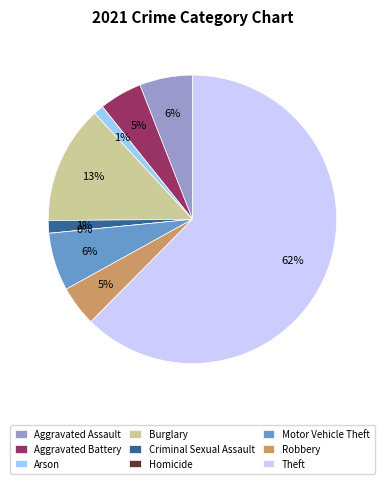

What is the largest slice in the pie chart?

Theft